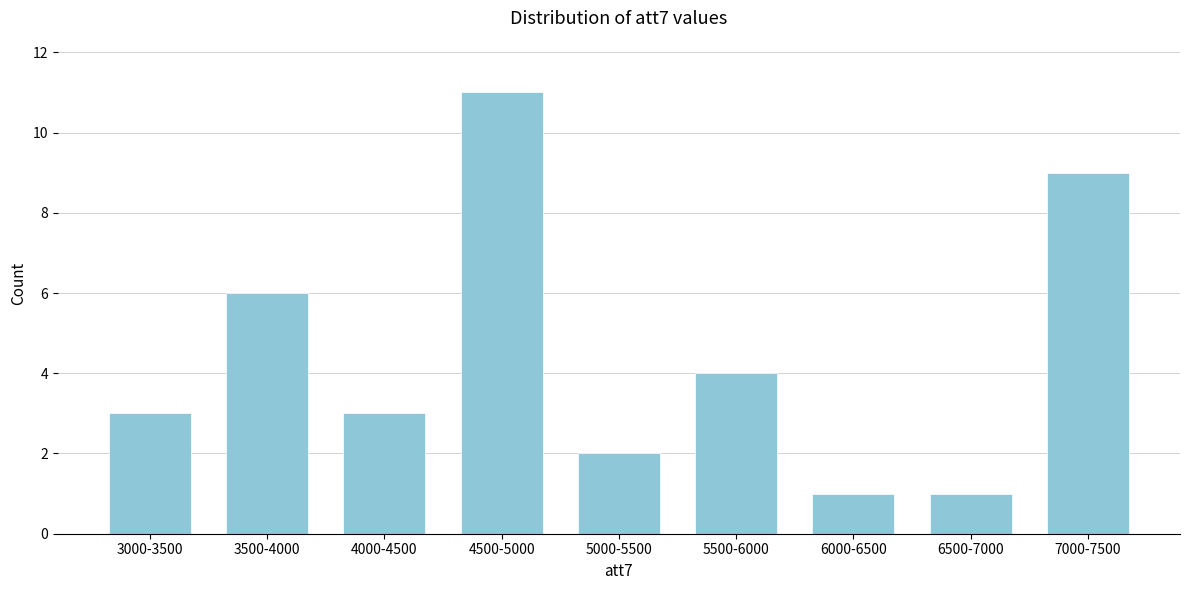

Reading left to right, transcribe all the data shown in this chart.

3	6	3	11	2	4	1	1	9